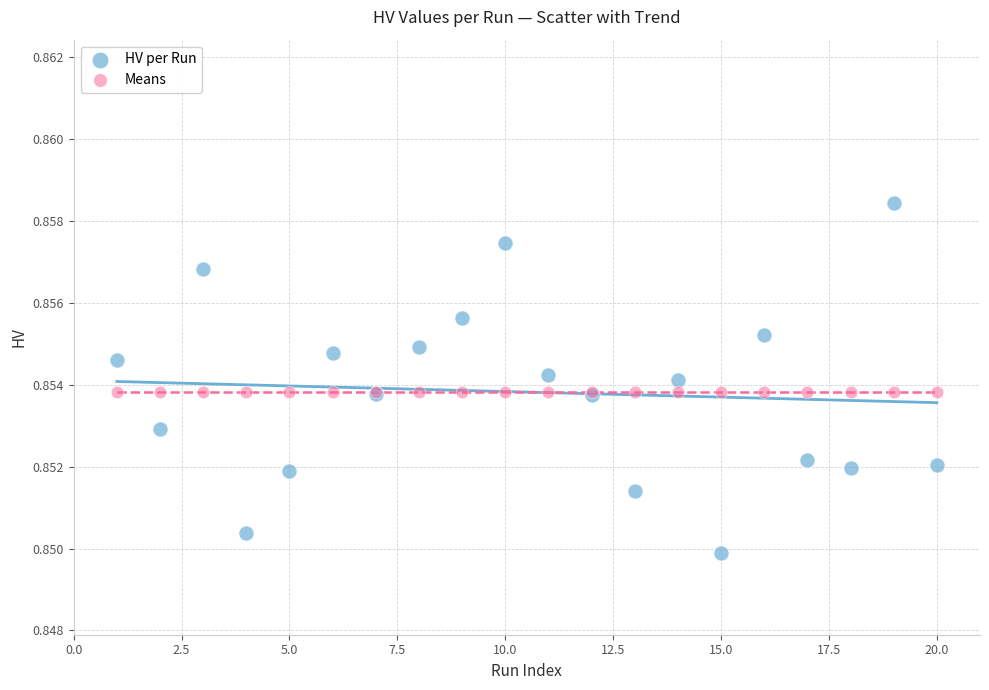

Which series contains the lowest Y value?

HV per Run